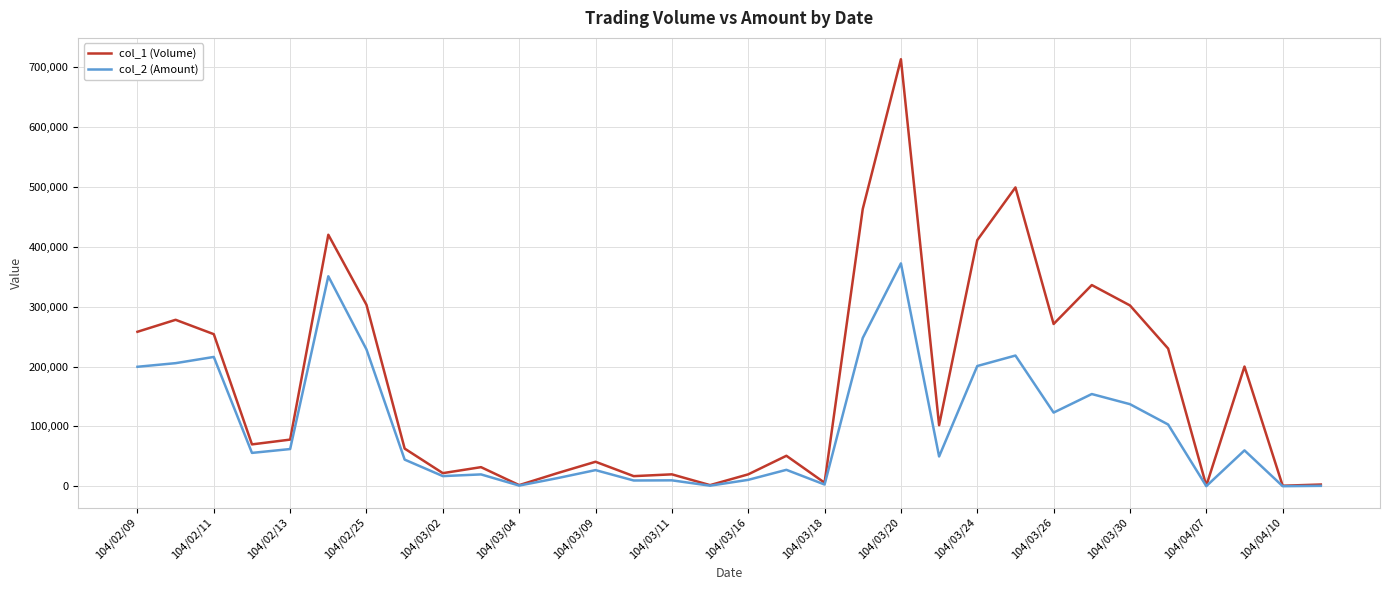

Which series has the largest total across all categories?

col_1 (Volume)